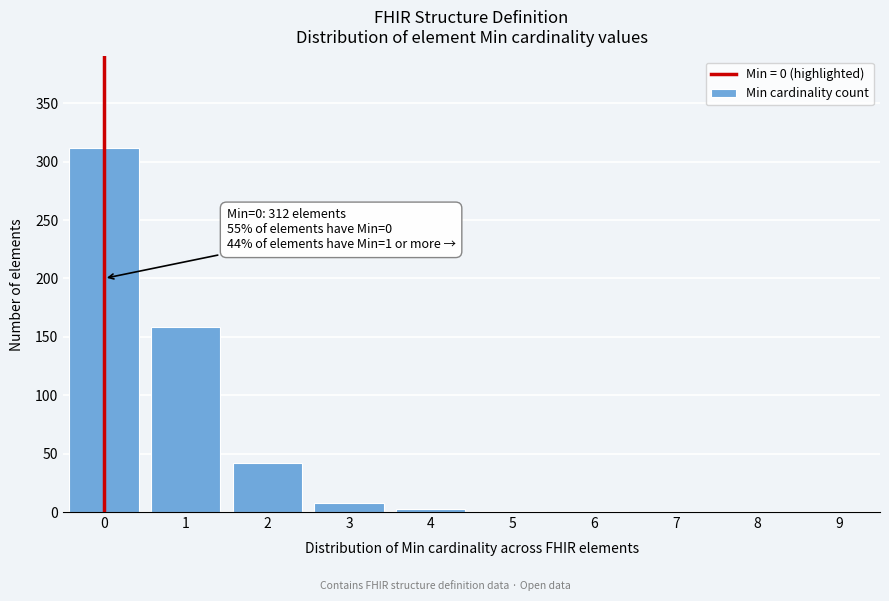

What is the sum of all values?

525